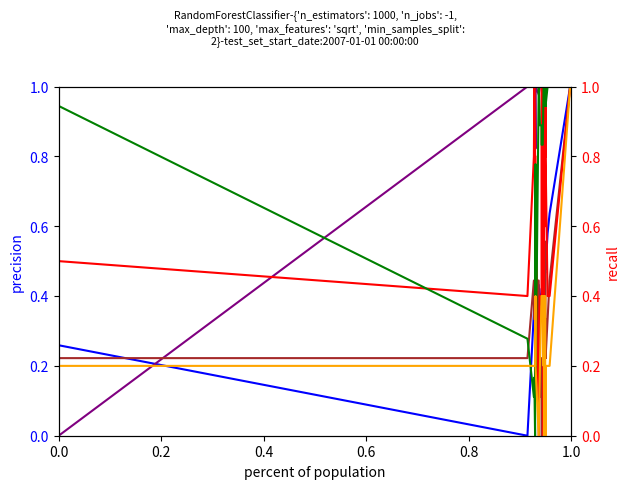

In AFLA_066940 - PID, how many points are higher than both neighbors (excluding endpoints)?

7